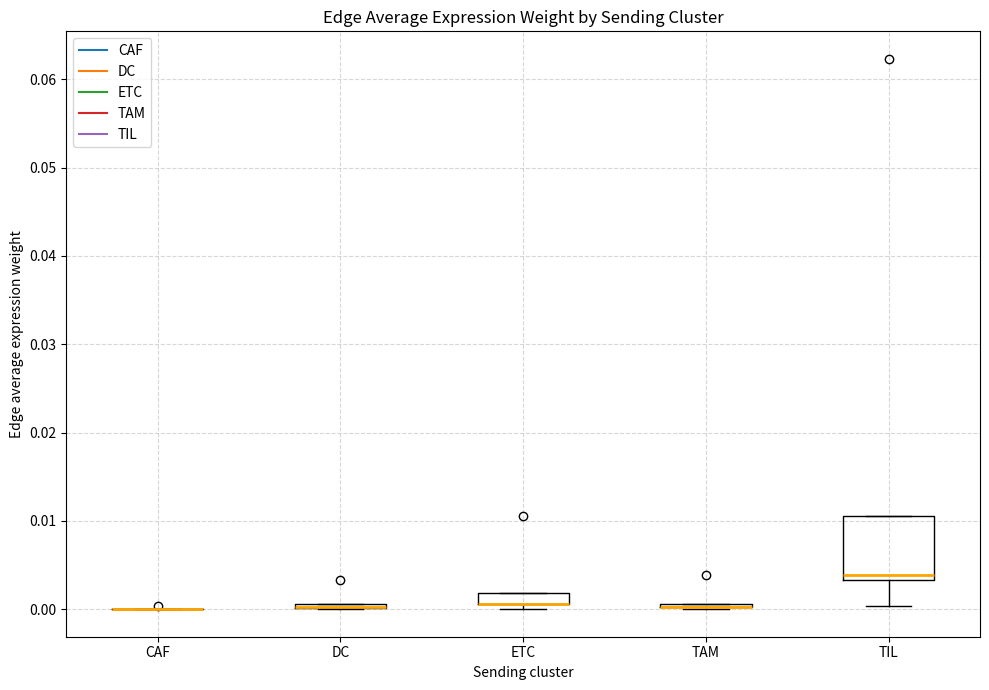

Comparing the boxes themselves (not the whiskers), which one is the tallest?

TIL